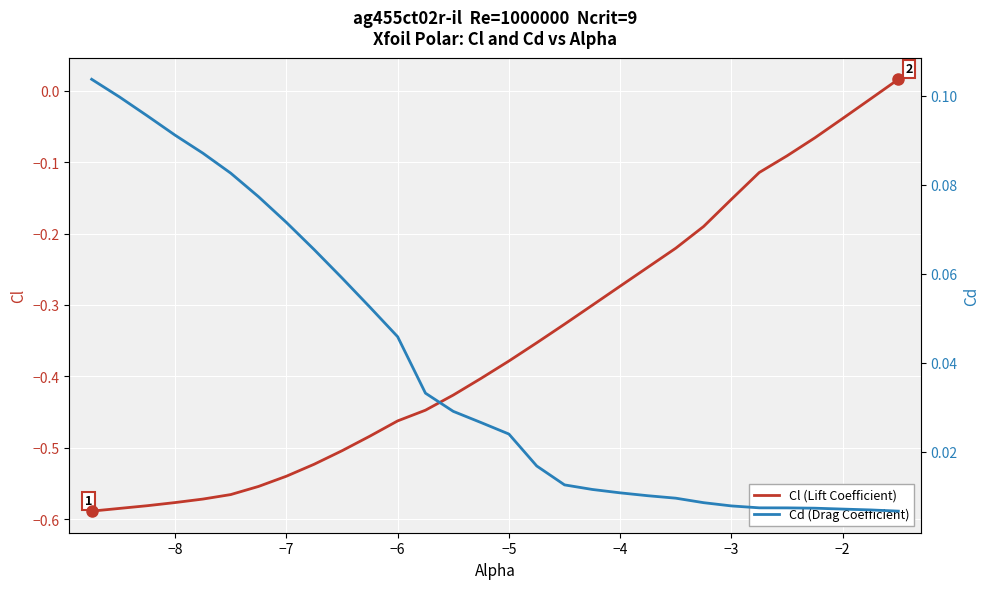

Is the value of Cl (Lift Coefficient) at −3 greater than the value of Cd (Drag Coefficient) at 9?

No